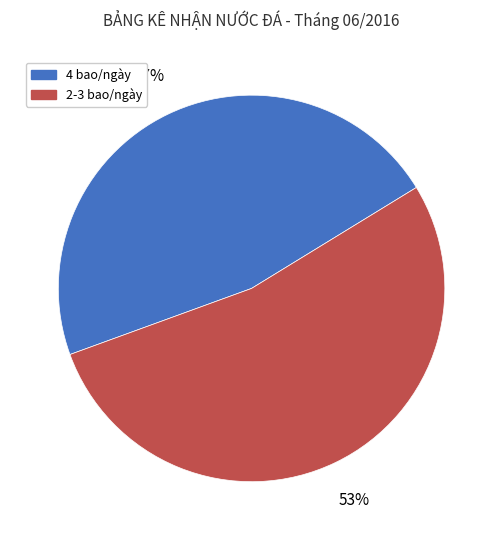

How many slices are in this pie chart?

2